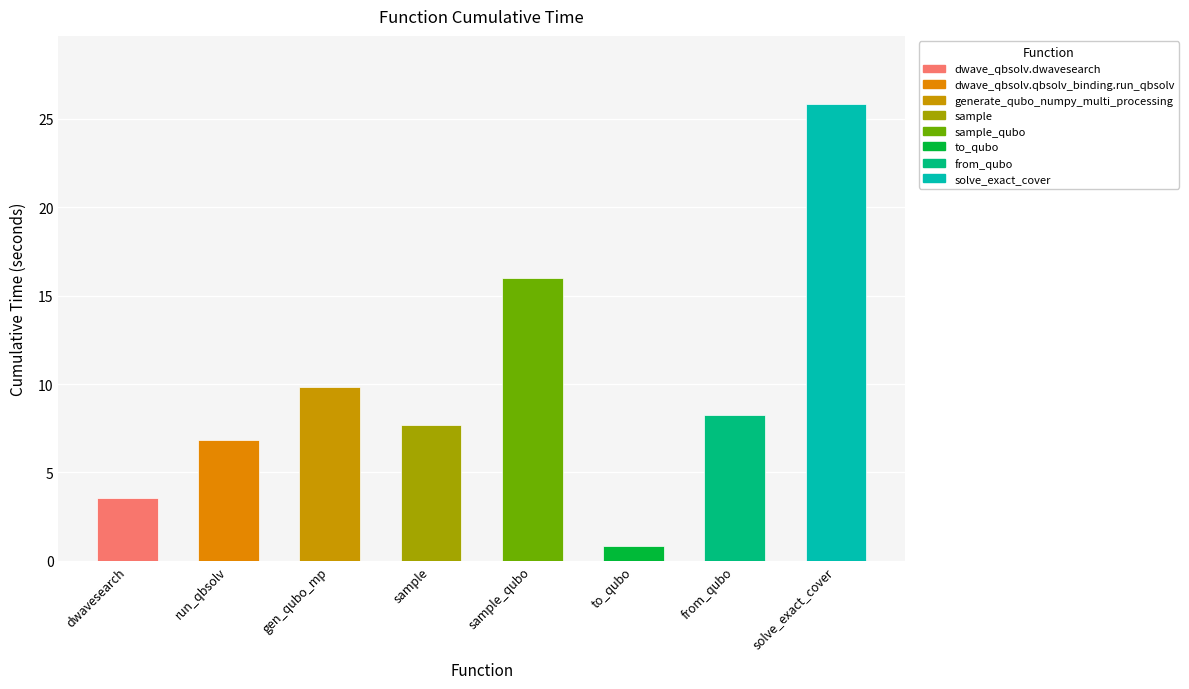

List the labels in order of value, smallest first.

to_qubo, dwavesearch, run_qbsolv, sample, from_qubo, gen_qubo_mp, sample_qubo, solve_exact_cover